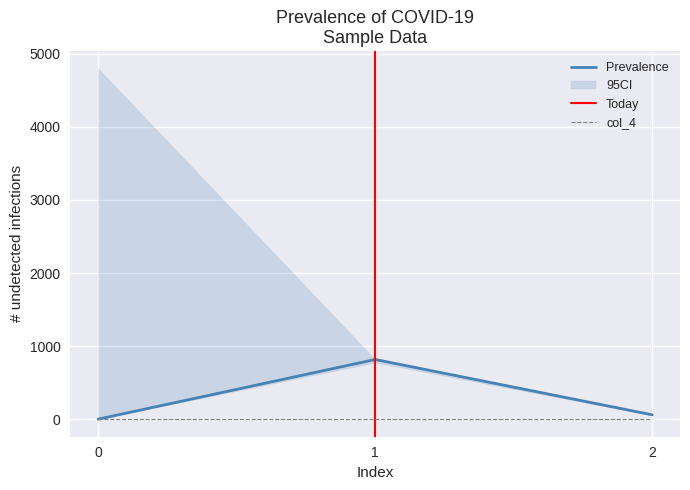

What is the difference between the highest and lowest values at 1?

816.9